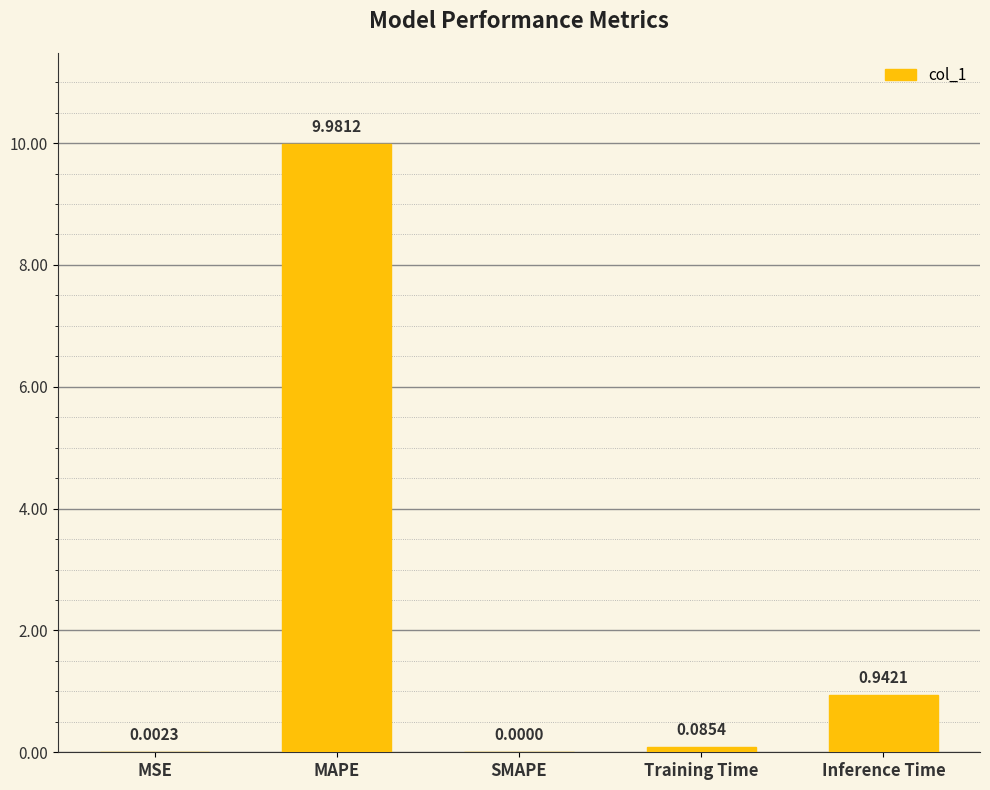

Which has a higher value, MSE or Training Time?

Training Time